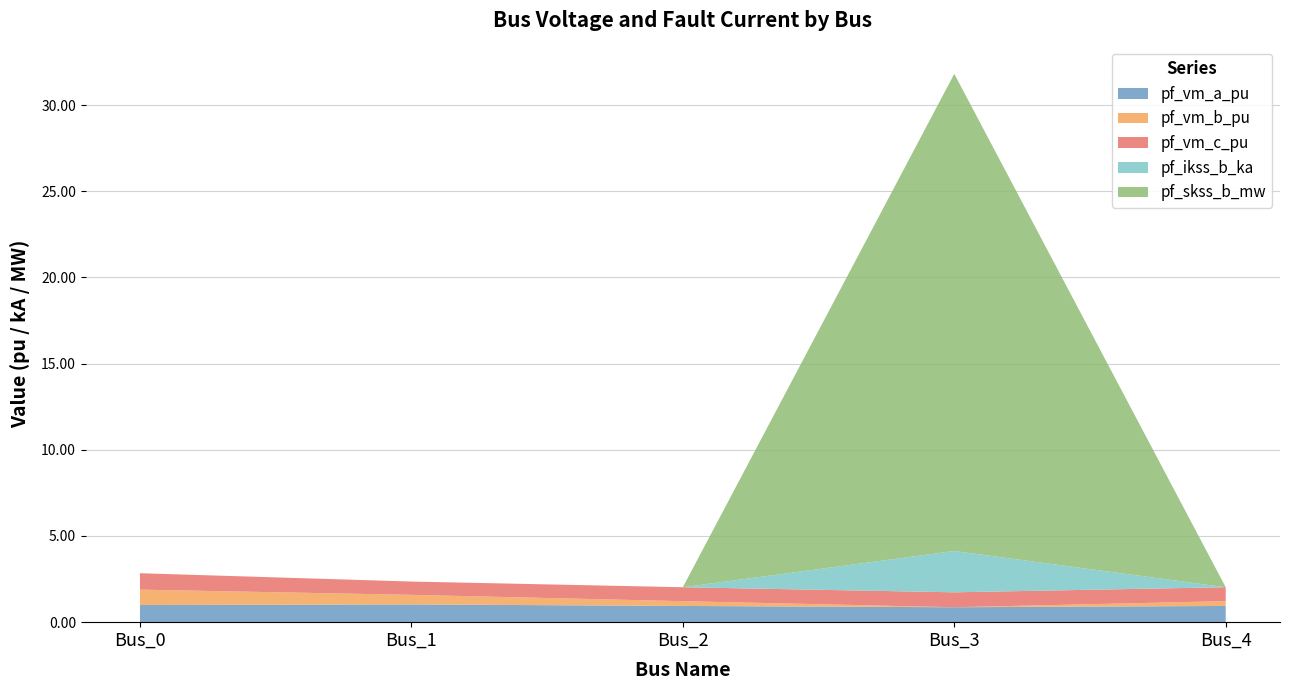

Reading left to right, extract all data points from this chart.

pf_vm_a_pu: 1.0	1.0	0.9	0.9	0.9
pf_vm_b_pu: 0.9	0.6	0.3	0.0	0.3
pf_vm_c_pu: 1.0	0.8	0.8	0.9	0.8
pf_ikss_b_ka: 0.0	0.0	0.0	2.4	0.0
pf_skss_b_mw: 0.0	0.0	0.0	27.7	0.0